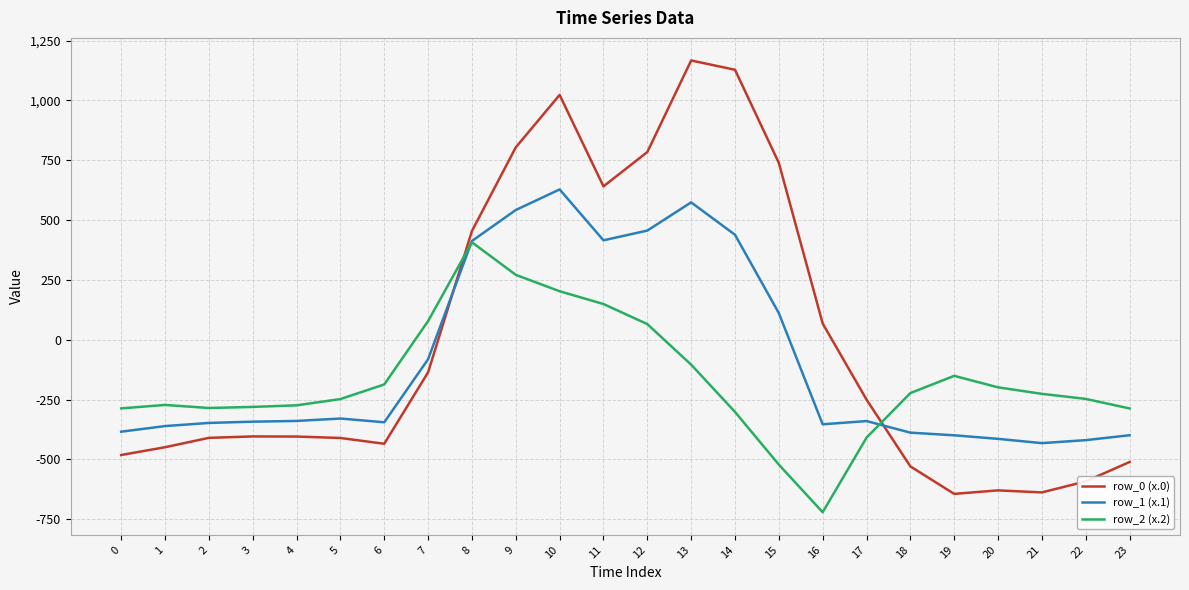

What is the average value of the row_1 (x.1) series?

-87.6